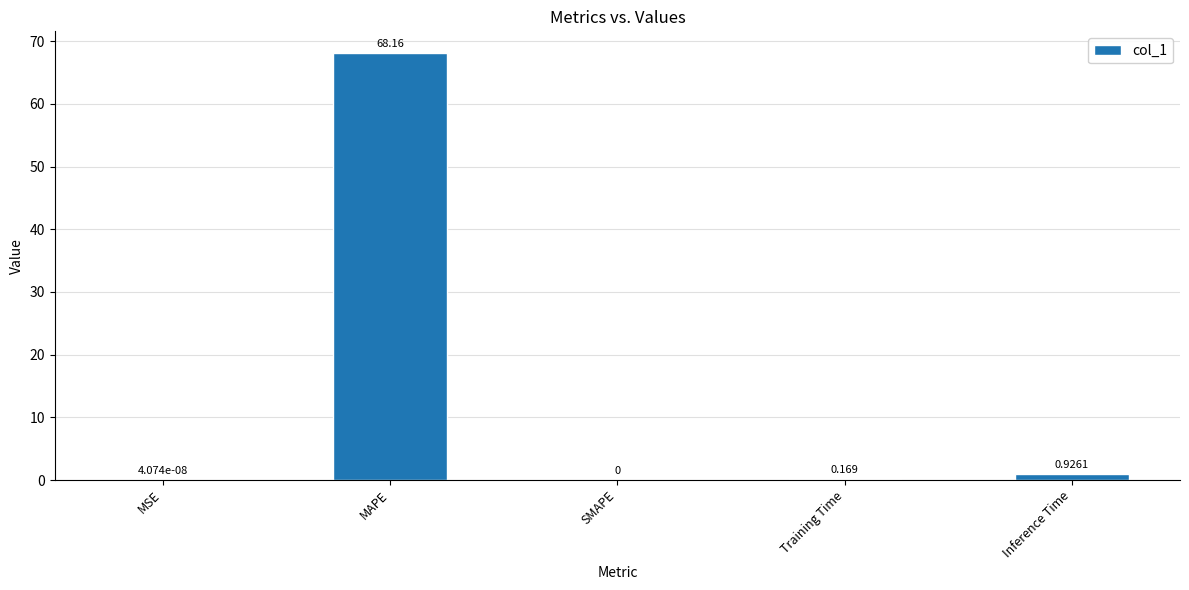

Which has a higher value, MAPE or MSE?

MAPE